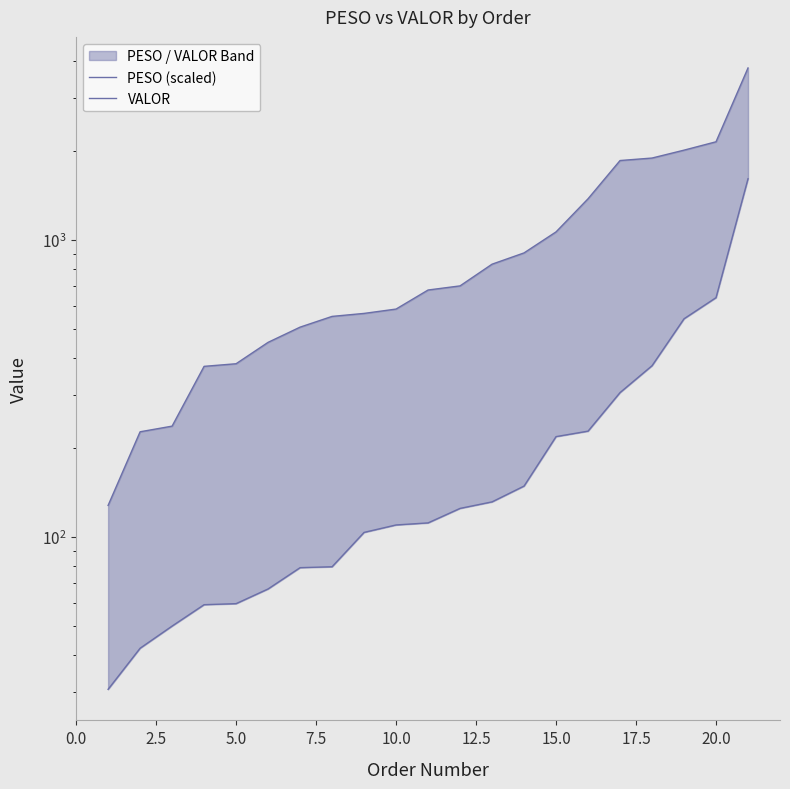

At how many categories does at least one series exceed 914?

7